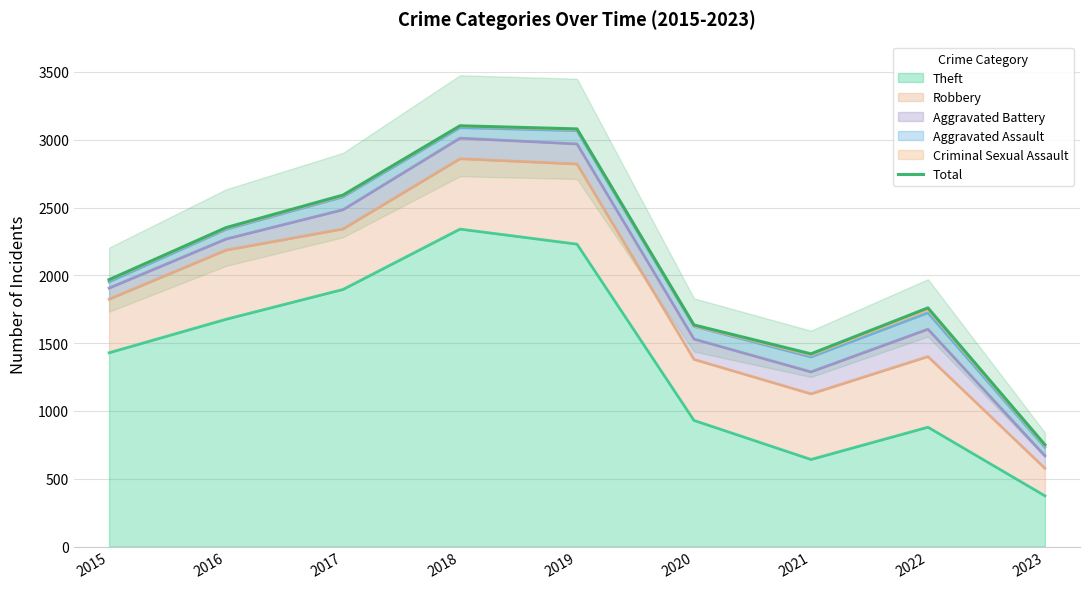

How many values exceed 1968?

4